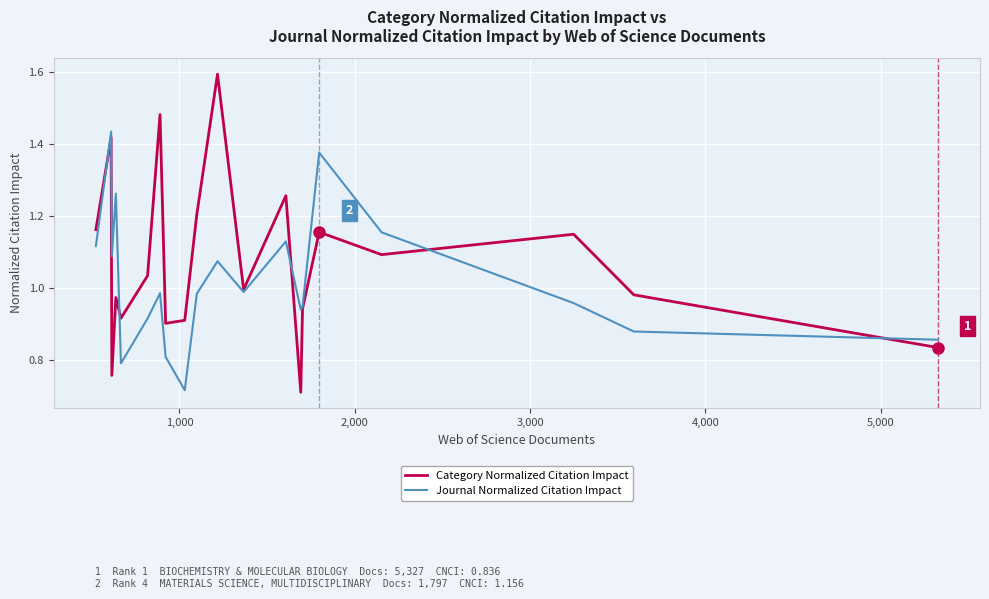

Rank the series by their maximum value, from highest to lowest.

Category Normalized Citation Impact, Journal Normalized Citation Impact